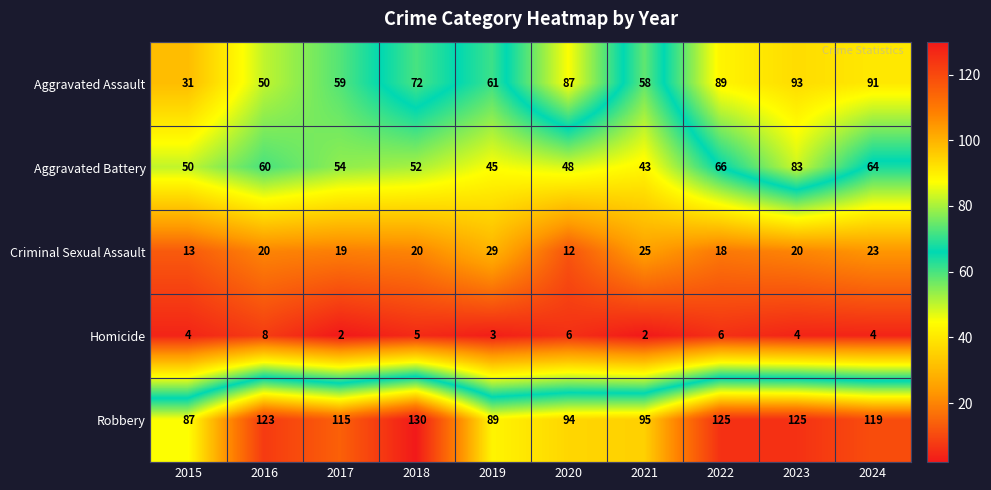

How many series are shown in this chart?

5